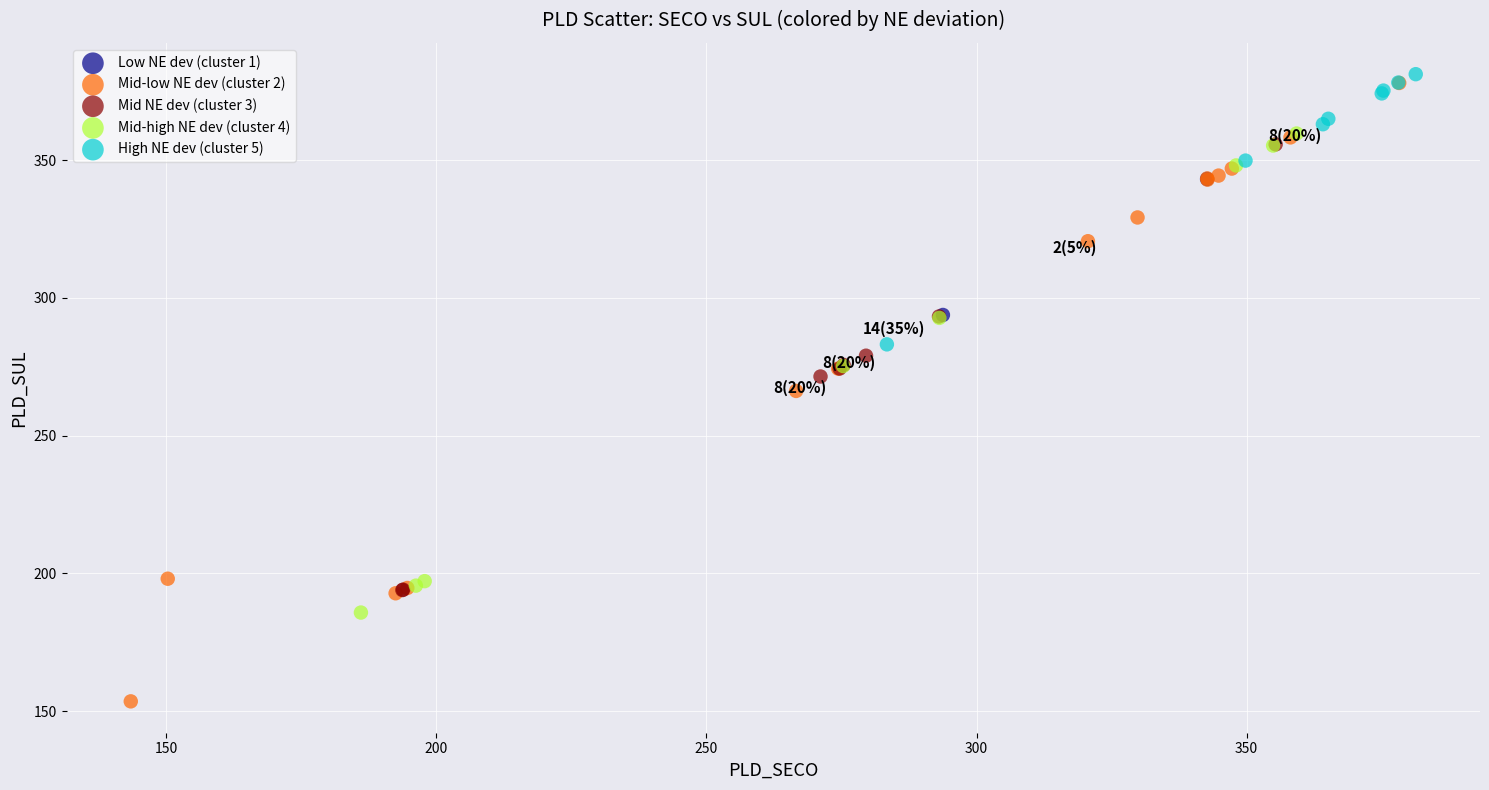

Which series contains the highest Y value?

High NE dev (cluster 5)